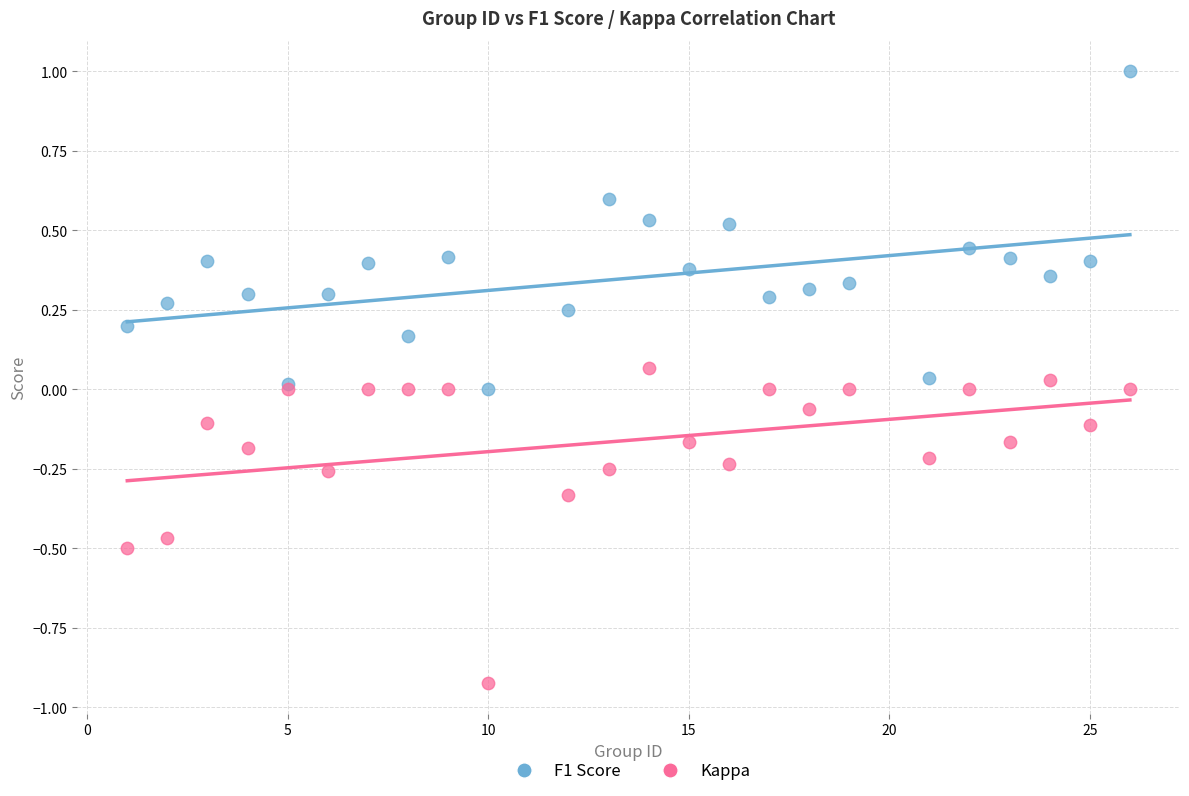

What is the X range (max minus min) for the scatter plot?

25.0